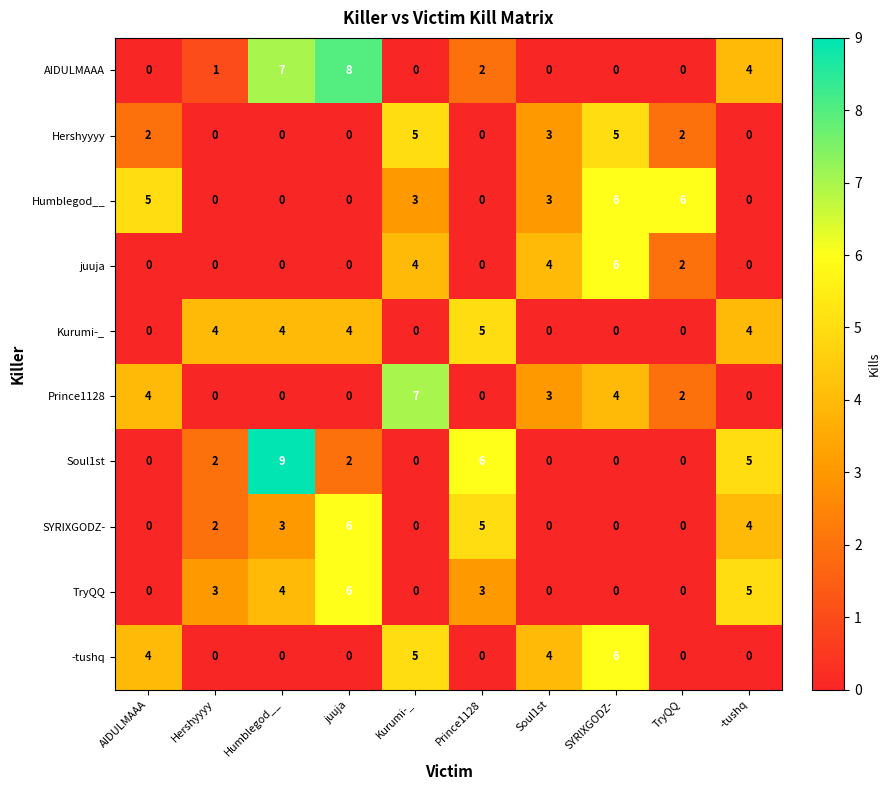

The juuja series shows 10 at SYRIXGODZ-. True or false?

False